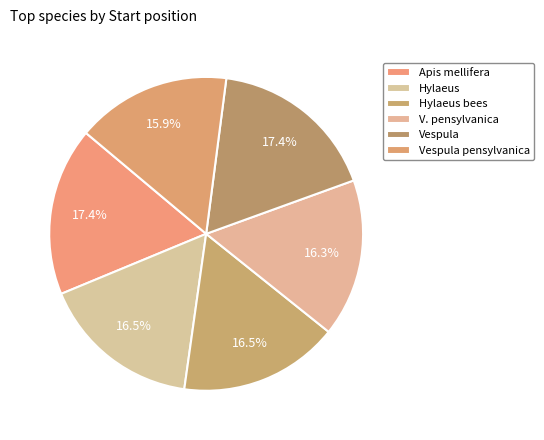

True or false: V. pensylvanica accounts for 16% of the total.

True